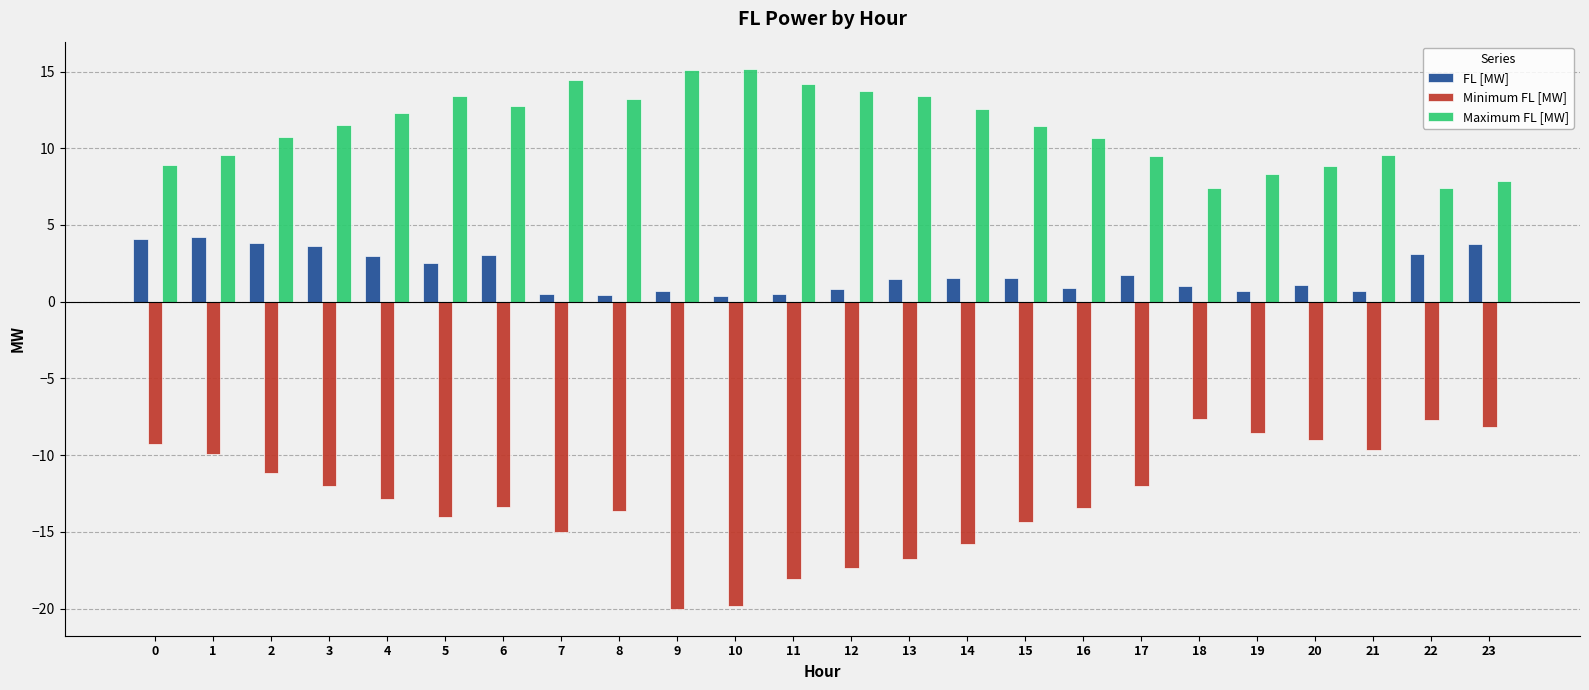

List the series in order of their overall mean, lowest first.

Minimum FL [MW], FL [MW], Maximum FL [MW]